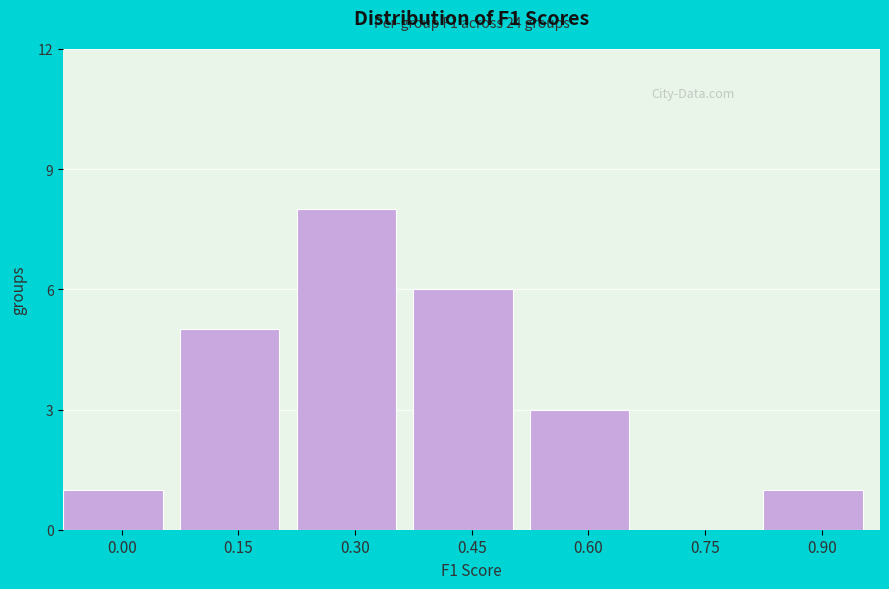

Reading right to left, list all the values displayed in this chart.

0.90=1	0.75=0	0.60=3	0.45=6	0.30=8	0.15=5	0.00=1